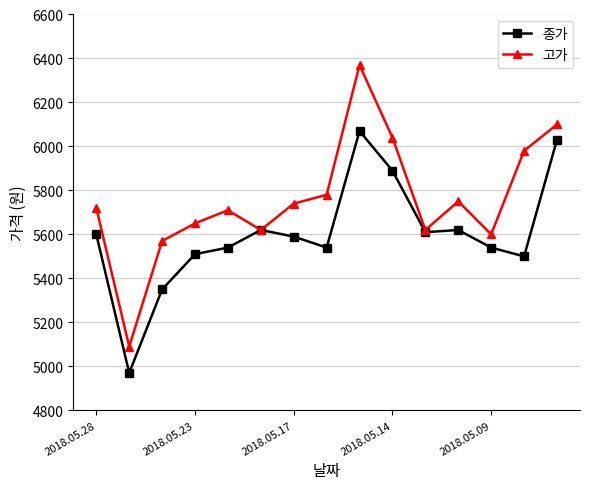

Rank the series by their maximum value, from lowest to highest.

종가, 고가